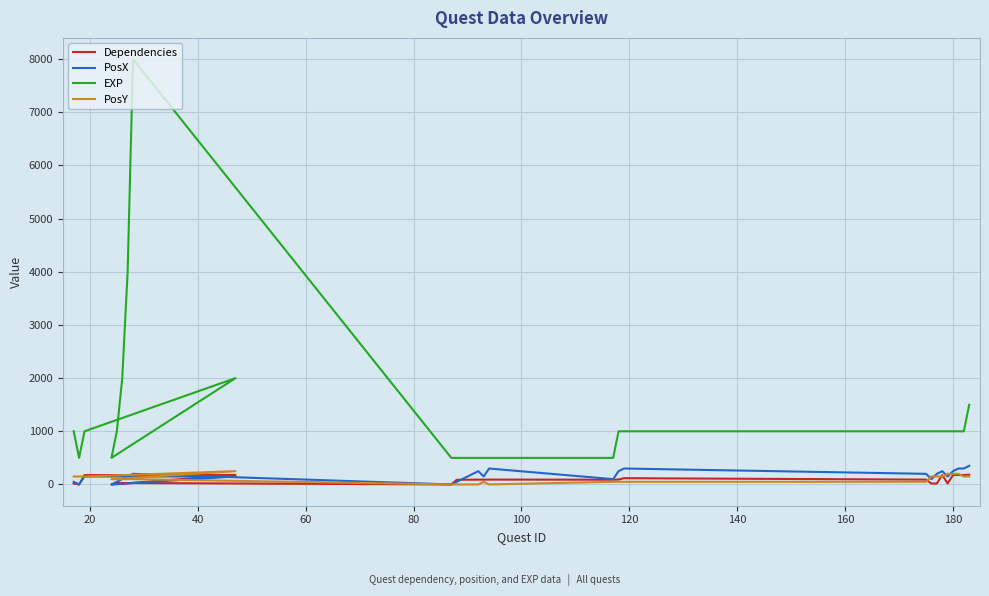

Where do Dependencies and PosY first cross each other?

20 and 40